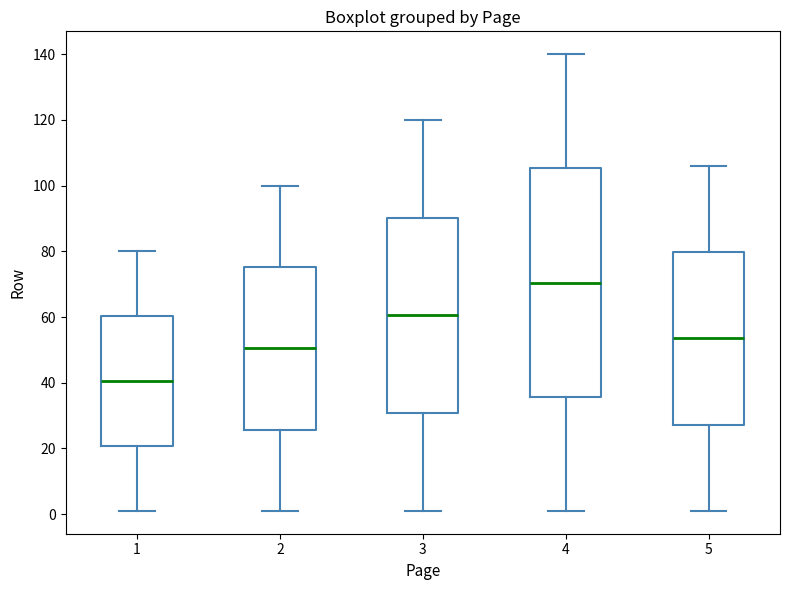

Reading left to right, read every box against the y-axis: the position of its median line, the range the box covers, and the ends of its whiskers. The values are not printed on the chart, so give them approximately, as read against the axis.

1: median 40, box 20 to 60, whiskers 2 to 80
2: median 50, box 26 to 76, whiskers 2 to 100
3: median 60, box 30 to 90, whiskers 2 to 120
4: median 70, box 36 to 106, whiskers 2 to 140
5: median 54, box 28 to 80, whiskers 2 to 106